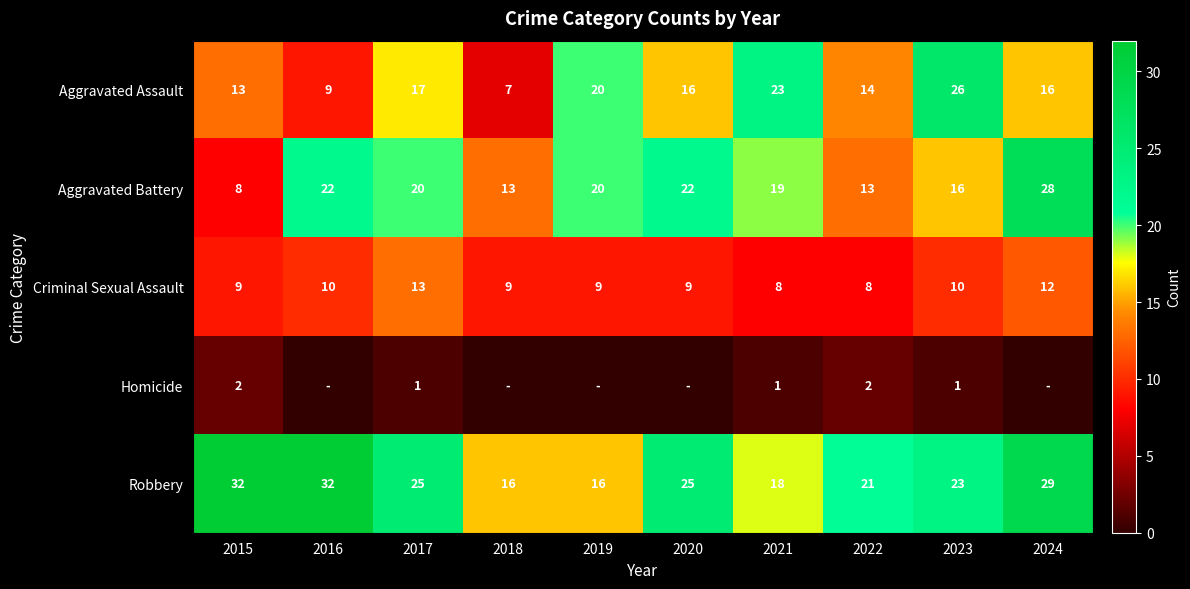

The value of Aggravated Battery at 2018 is 9. True or false?

False